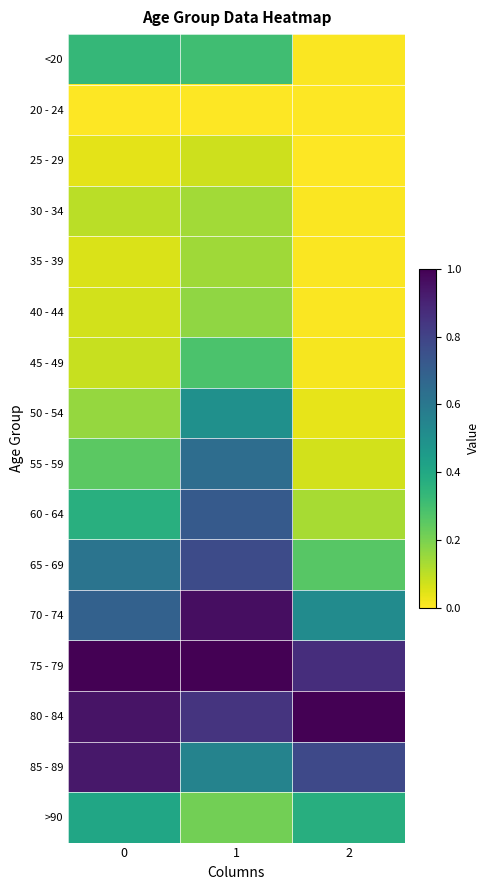

Reading left to right, list all the values displayed in this chart.

<20: 0=0.3	1=0.3	2=0.0
20 - 24: 0=0.0	1=0.0	2=0.0
25 - 29: 0=0.0	1=0.1	2=0.0
30 - 34: 0=0.1	1=0.1	2=0.0
35 - 39: 0=0.1	1=0.1	2=0.0
40 - 44: 0=0.1	1=0.2	2=0.0
45 - 49: 0=0.1	1=0.3	2=0.0
50 - 54: 0=0.2	1=0.5	2=0.0
55 - 59: 0=0.3	1=0.6	2=0.1
60 - 64: 0=0.4	1=0.7	2=0.1
65 - 69: 0=0.6	1=0.8	2=0.3
70 - 74: 0=0.7	1=1.0	2=0.5
75 - 79: 0=1.0	1=1.0	2=0.9
80 - 84: 0=0.9	1=0.9	2=1.0
85 - 89: 0=0.9	1=0.6	2=0.8
>90: 0=0.4	1=0.2	2=0.4